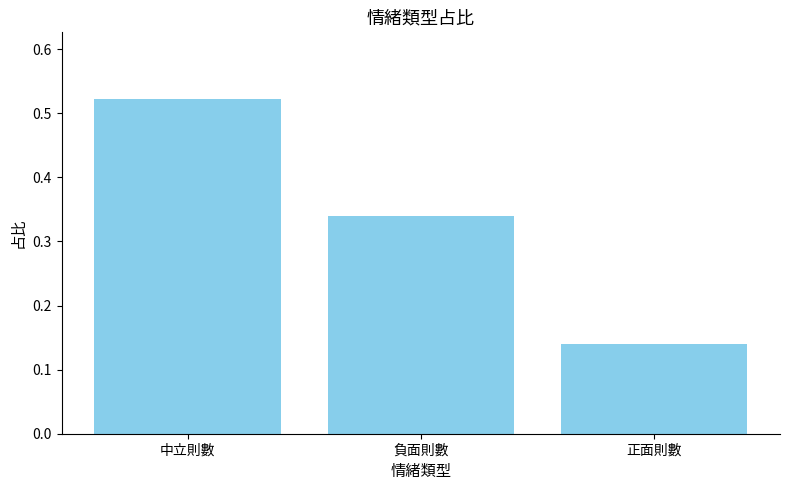

The value at 正面則數 is 0.2. True or false?

False